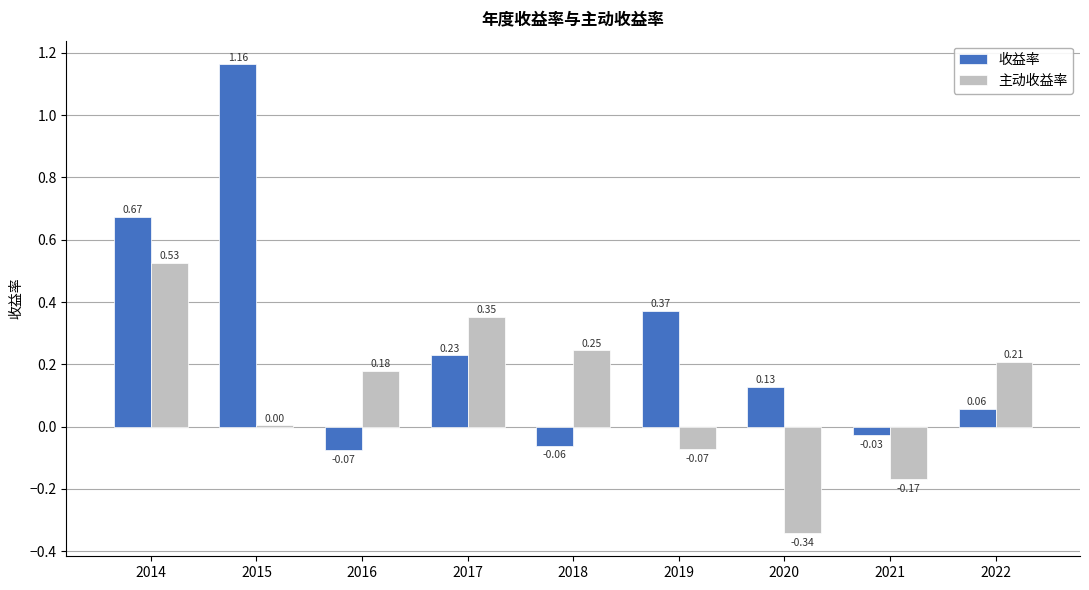

At which category is the sum across all series the highest?

2014